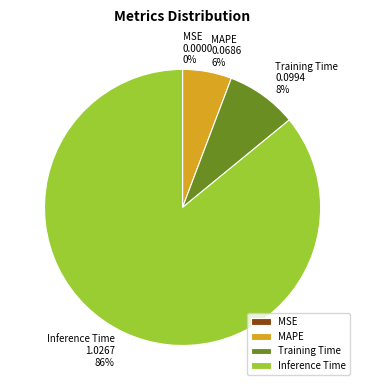

Which category has the biggest portion of the pie?

Inference Time